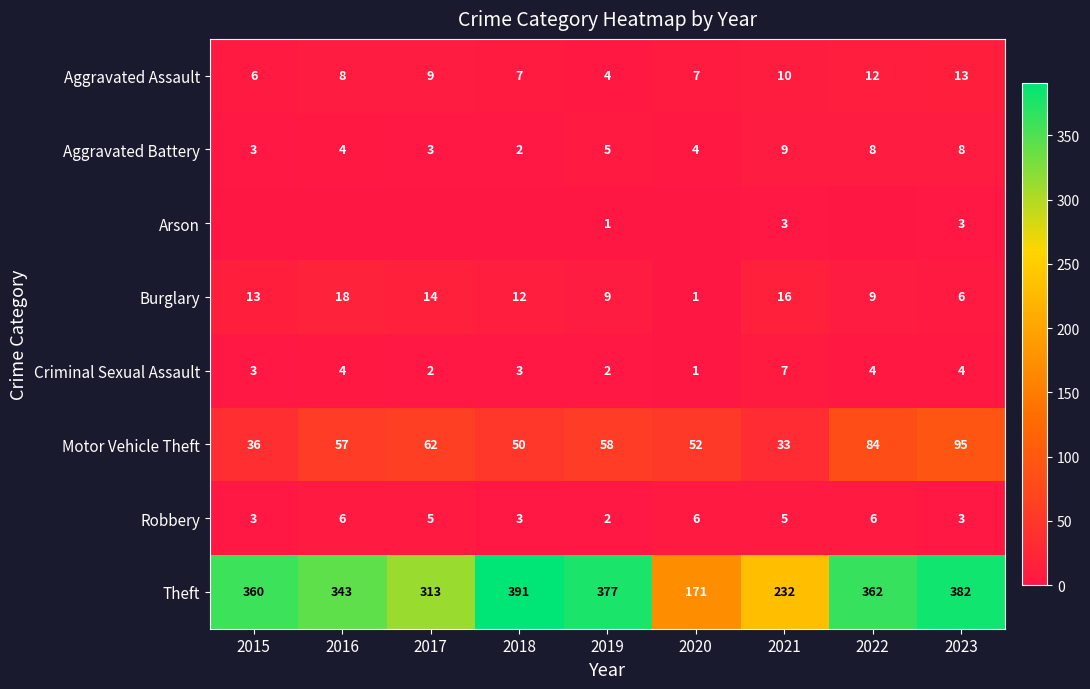

Rank the categories by Theft value from lowest to highest.

2020, 2021, 2017, 2016, 2015, 2022, 2019, 2023, 2018